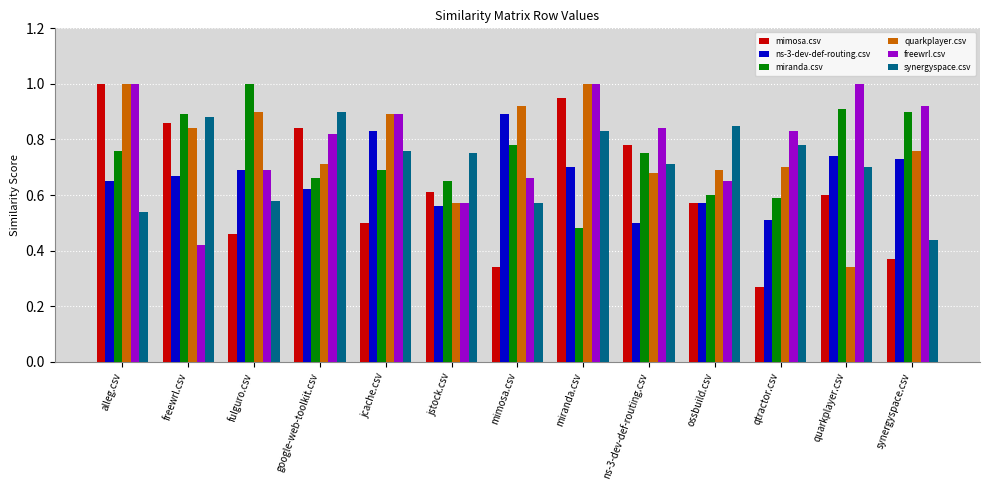

Is the value of freewrl.csv at quarkplayer.csv greater than the value of quarkplayer.csv at google-web-toolkit.csv?

Yes